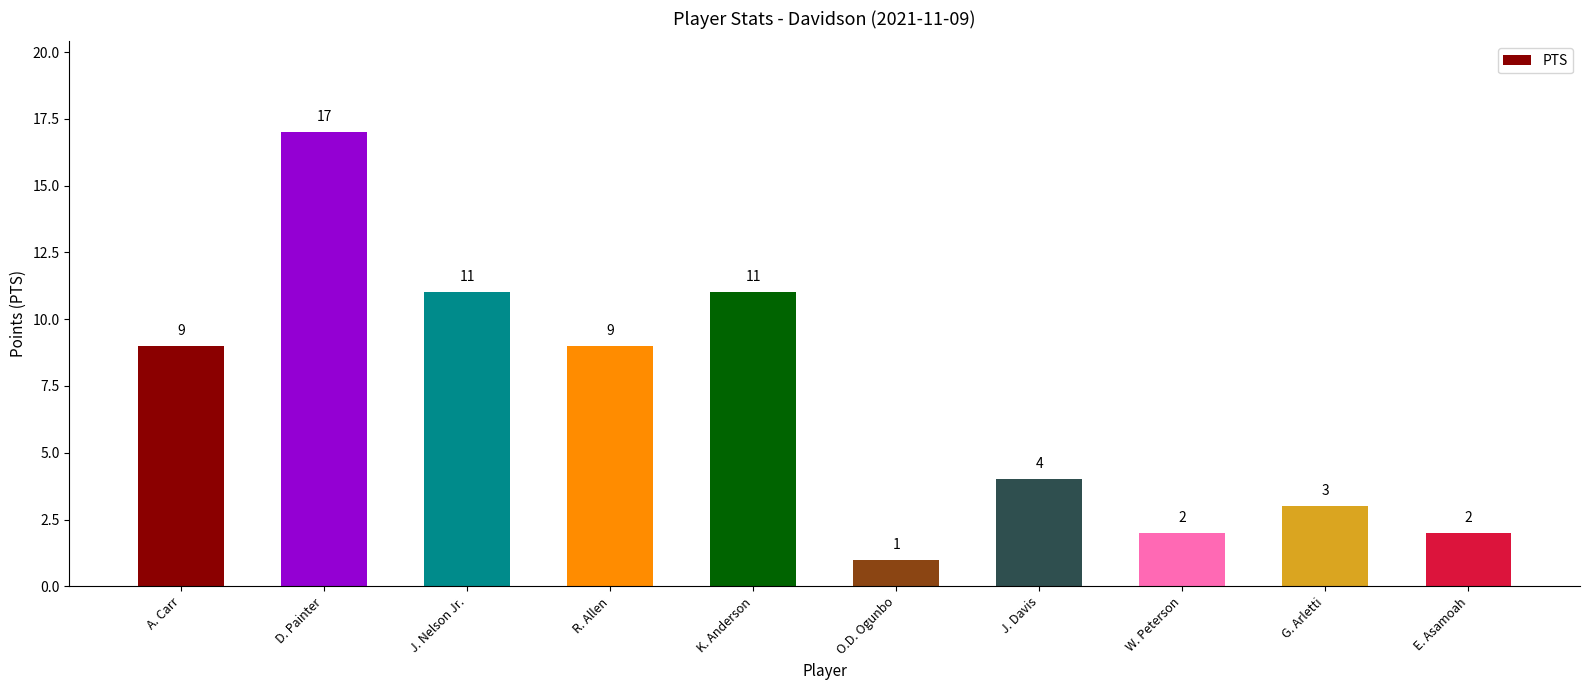

True or false: the data shows 7 at J. Davis.

False